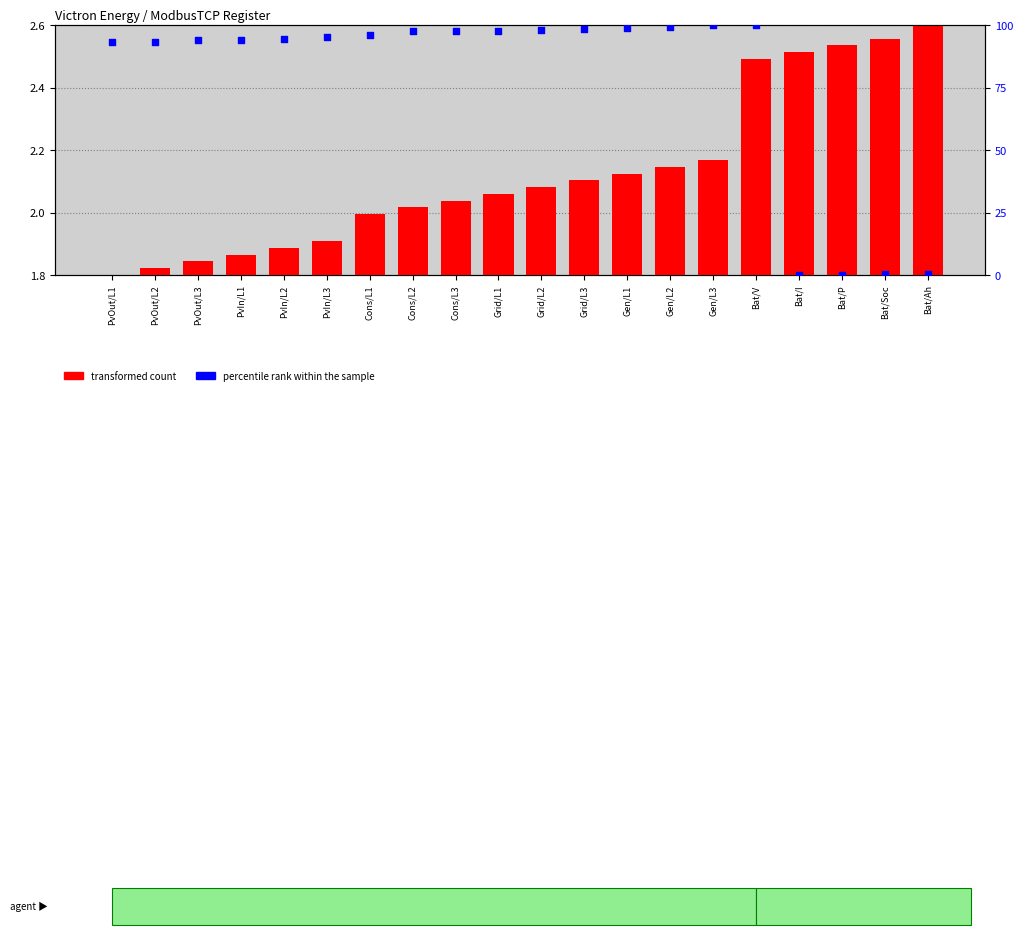

At how many categories does at least one series exceed 56?

16